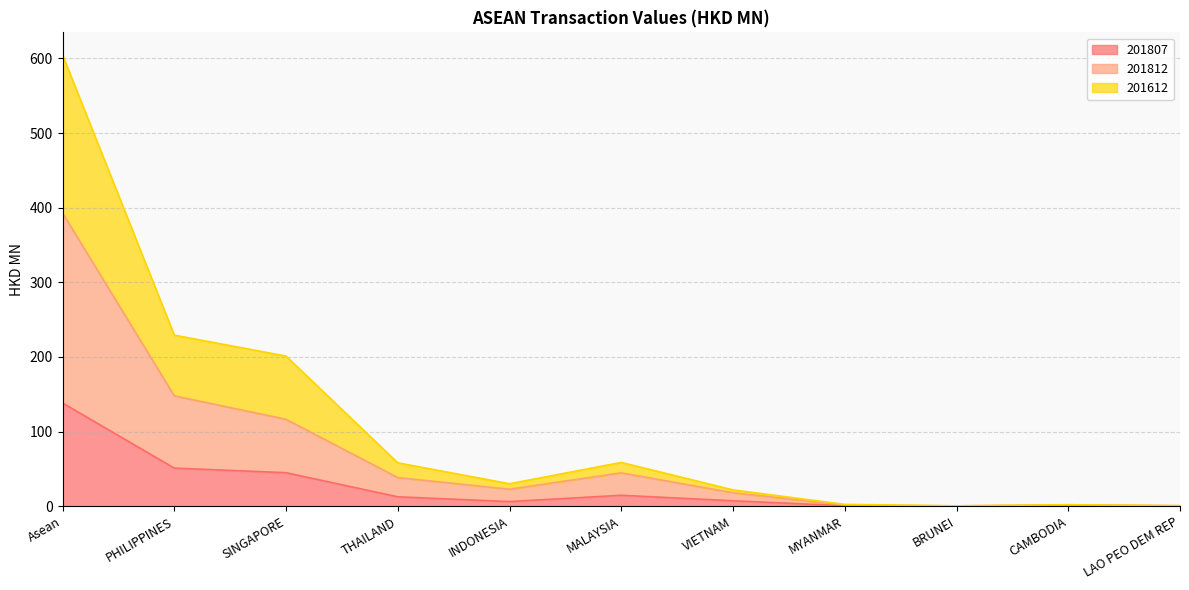

The value of 201612 at THAILAND is 58.1. True or false?

True